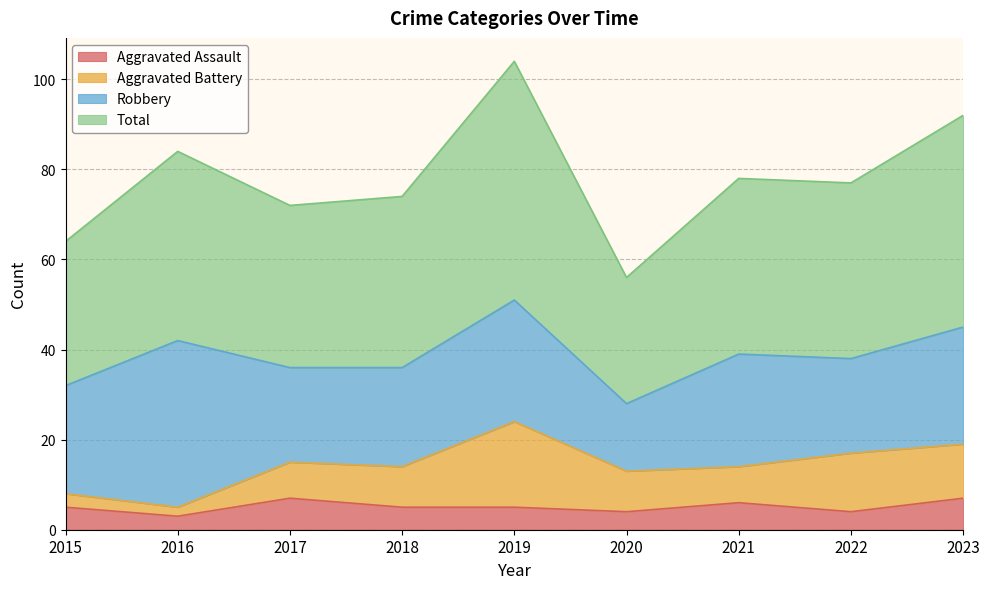

What is the difference between the second highest and minimum values in the Total series?

36